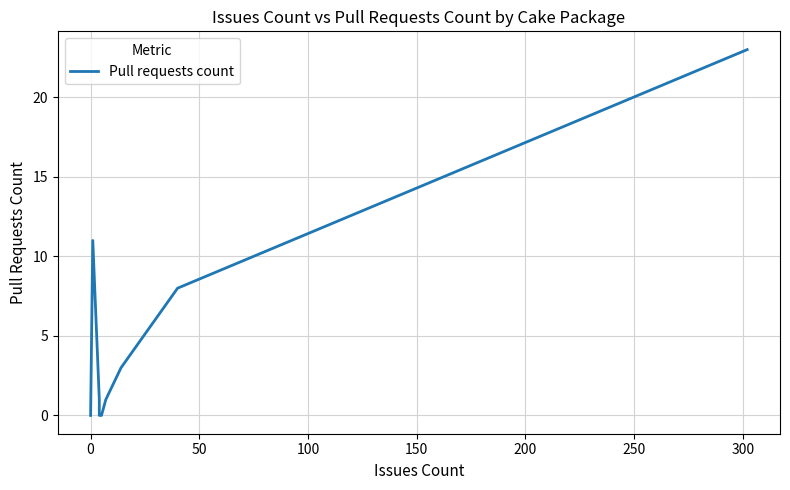

How many lines are shown in the chart?

1